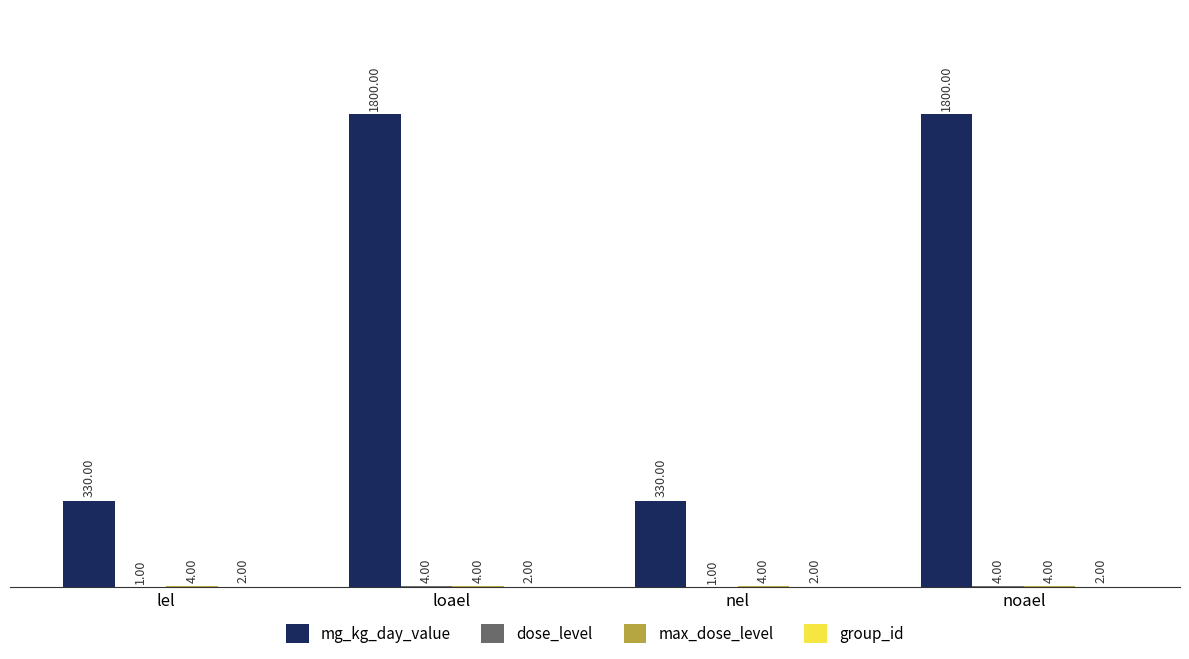

What is the total value across all series at nel?

337